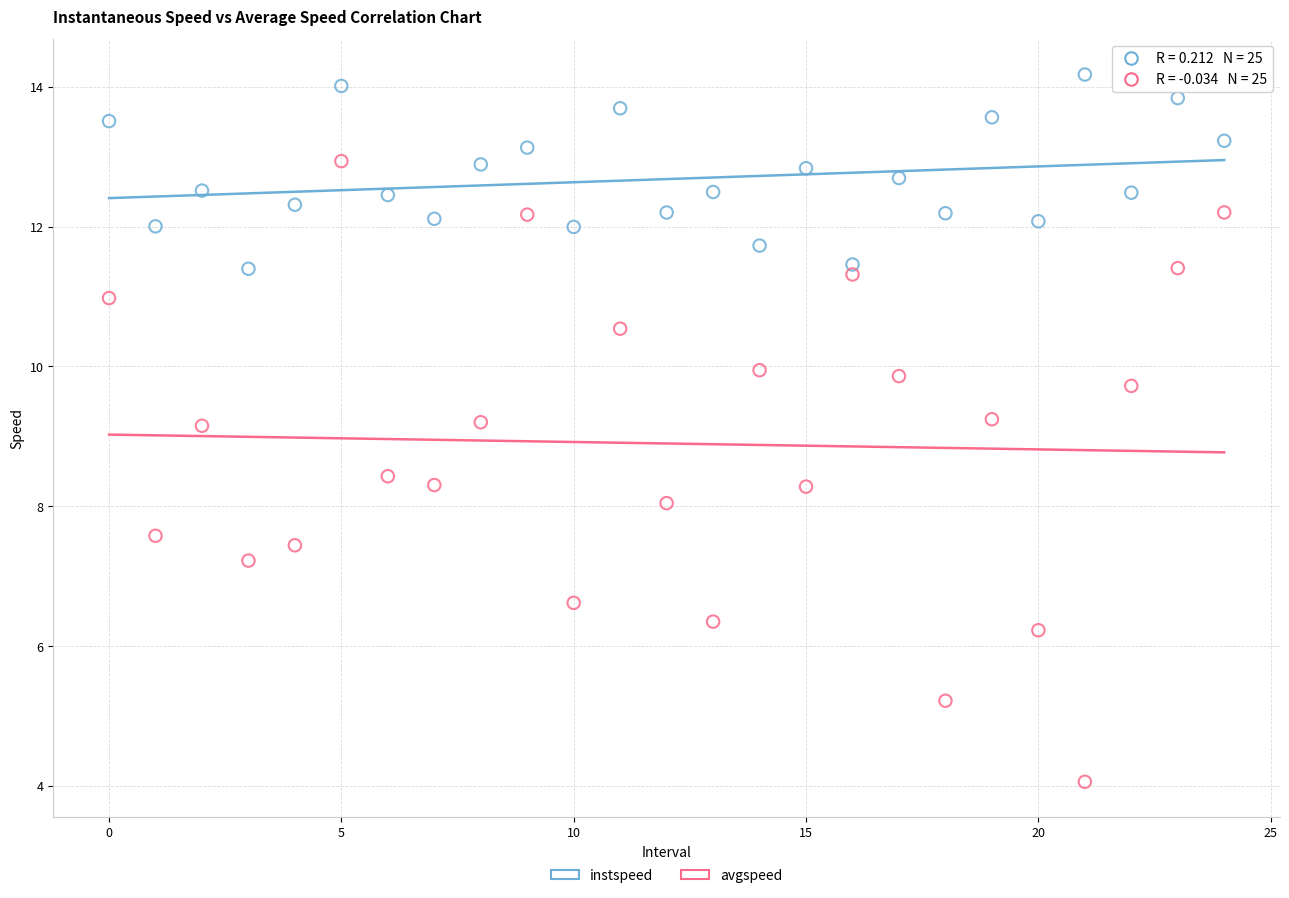

Which series has the largest Y range (max minus min)?

avgspeed